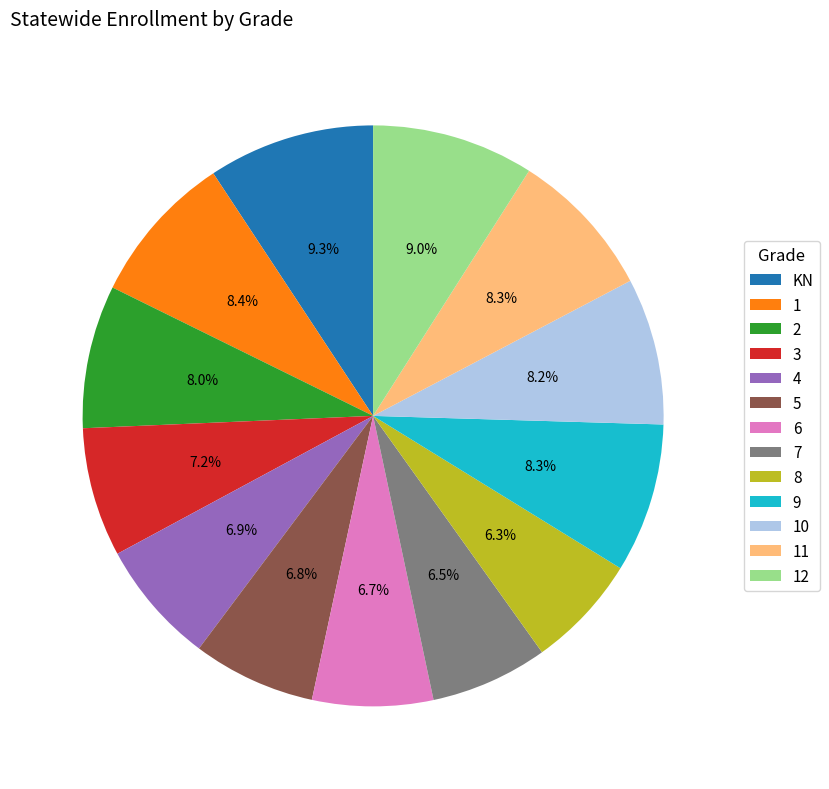

How much of the chart is everything except 10?

91.8%